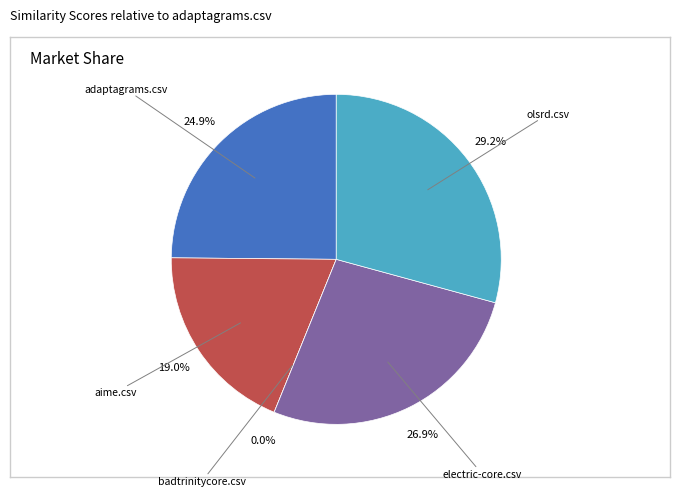

Between aime.csv and badtrinitycore.csv, which is larger?

aime.csv